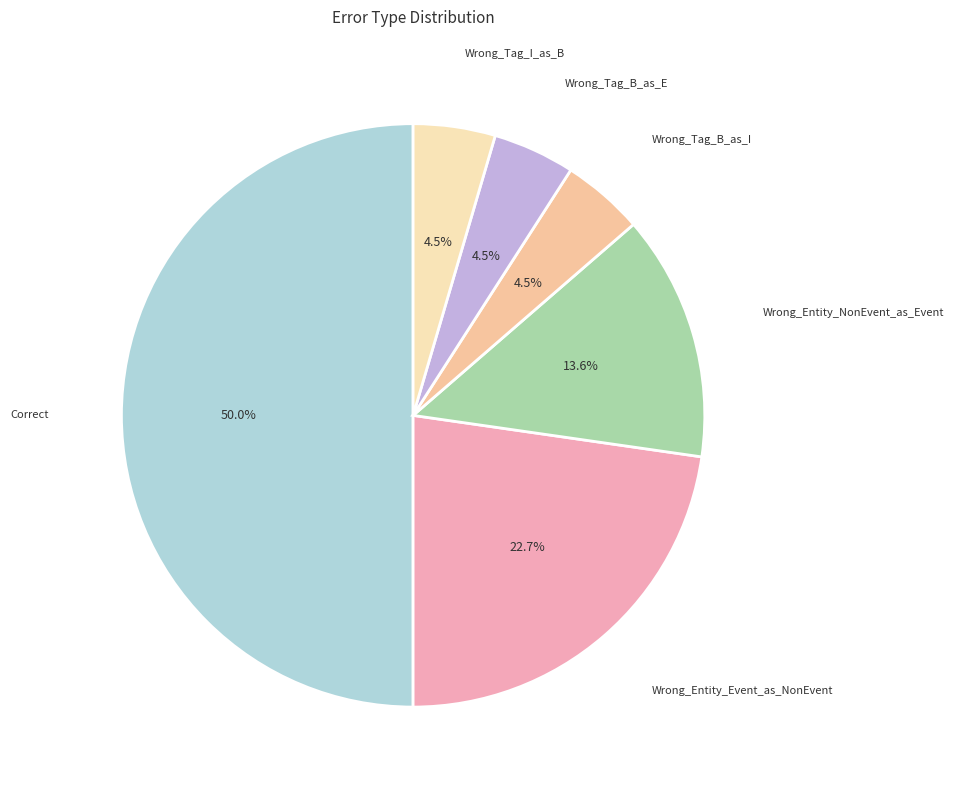

To the nearest percent, what is the difference between the largest and smallest slice percentages?

45%